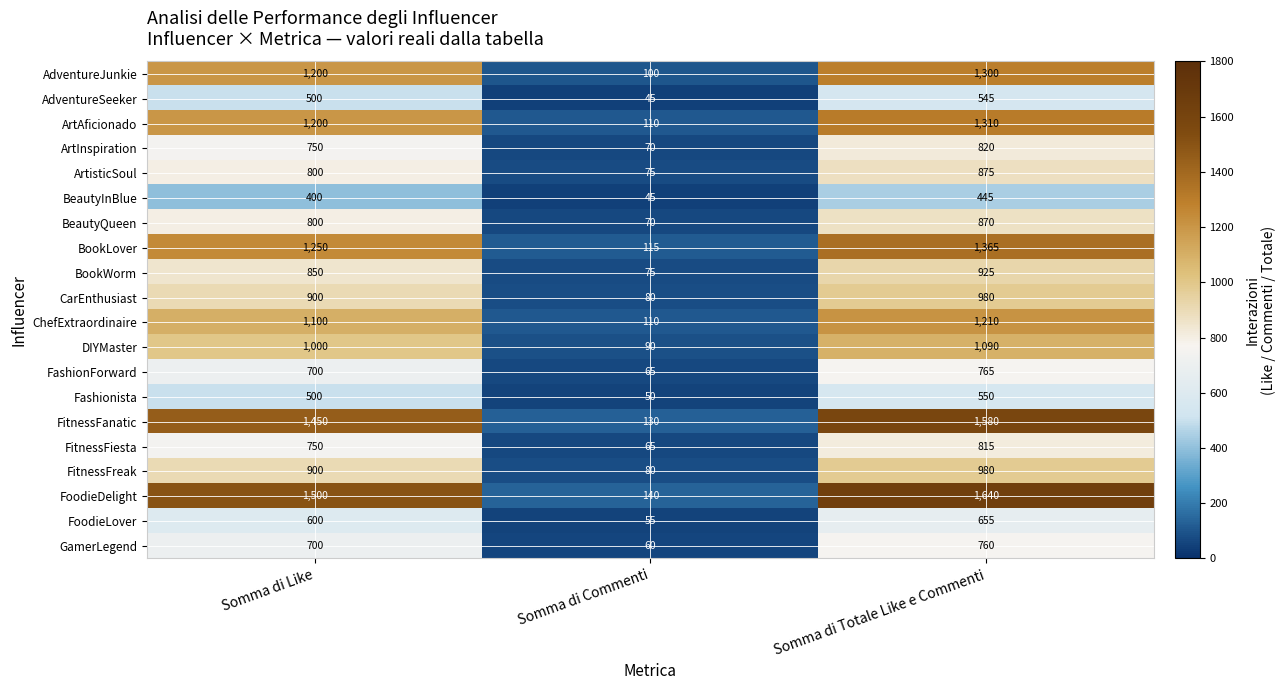

Rank the categories by CarEnthusiast value from highest to lowest.

Somma di Totale Like e Commenti, Somma di Like, Somma di Commenti